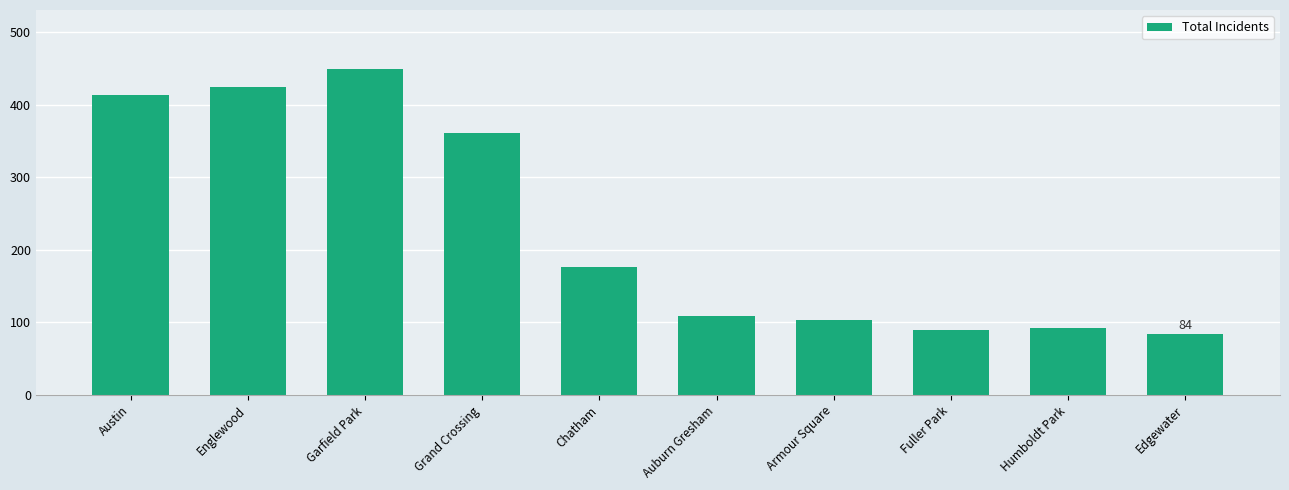

How many series are shown in this chart?

1